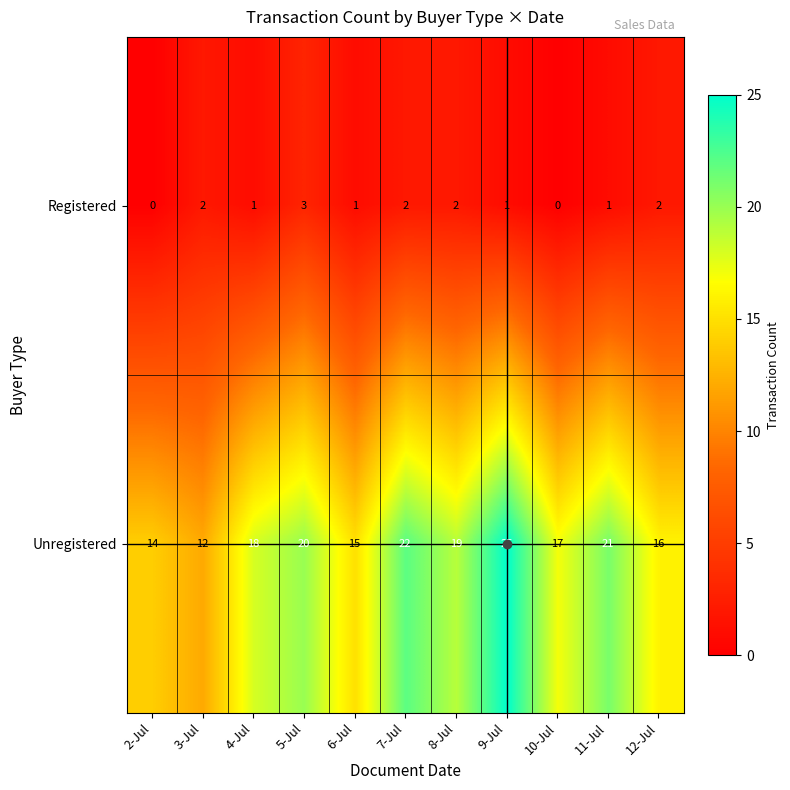

Which category has the highest value in the Unregistered series?

9-Jul